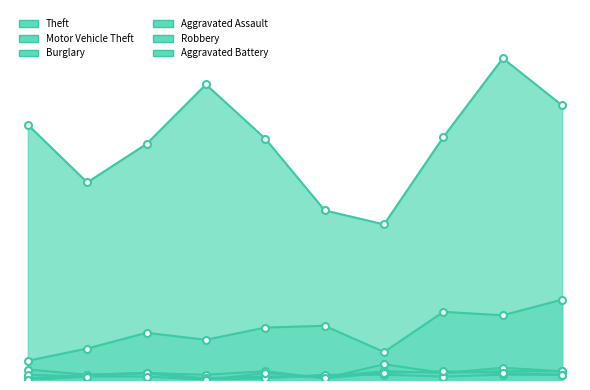

True or false: Theft and Robbery cross at least once.

False